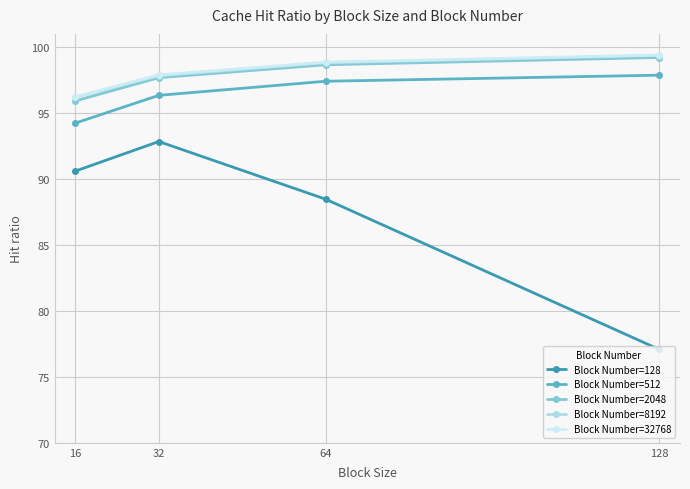

Reading left to right, what are all the values shown in this chart?

Block Number=128: 16=90.6	32=92.8	64=88.5	128=77.1
Block Number=512: 16=94.2	32=96.3	64=97.4	128=97.9
Block Number=2048: 16=95.9	32=97.7	64=98.7	128=99.2
Block Number=8192: 16=96.2	32=97.8	64=98.8	128=99.4
Block Number=32768: 16=96.2	32=97.9	64=98.9	128=99.4